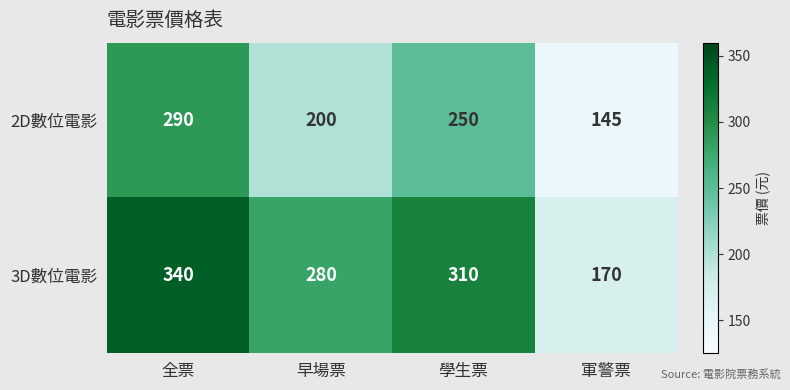

What is the difference between the highest and lowest values at 學生票?

60